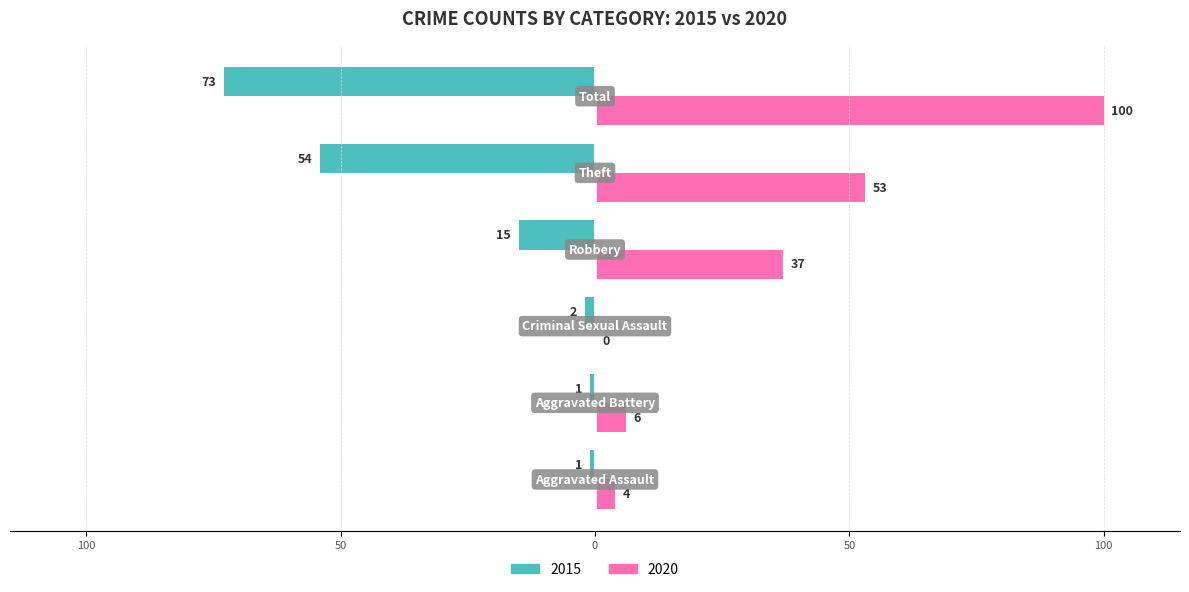

What is the difference between the maximum and second lowest values in the 2020 series?

96